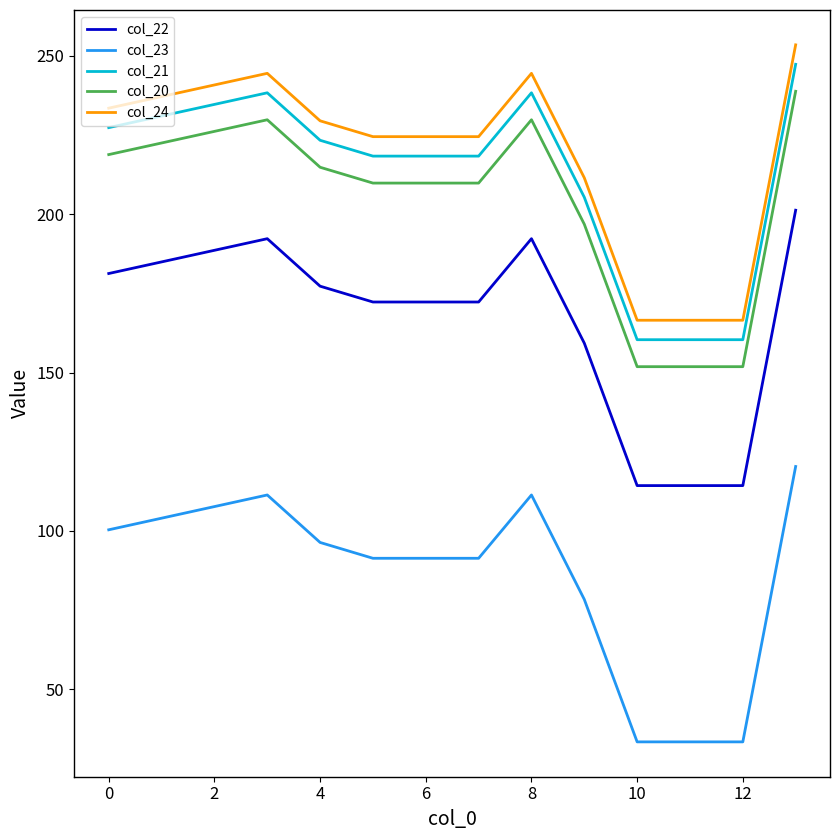

Does the chart have visible grid lines?

No